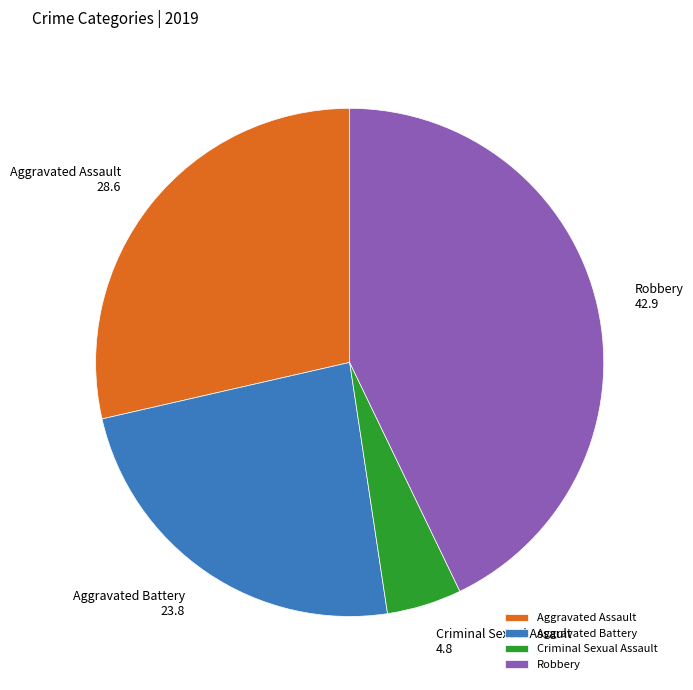

Rank the categories by value from highest to lowest.

Robbery, Aggravated Assault, Aggravated Battery, Criminal Sexual Assault